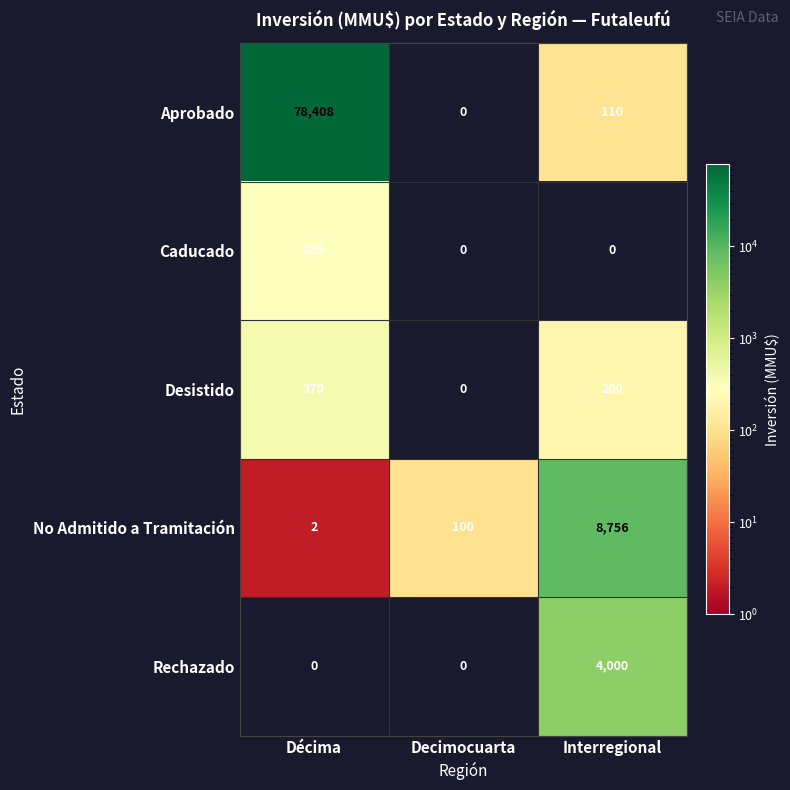

Reading left to right, transcribe all the data shown in this chart.

Aprobado: 78408	0	110
Caducado: 285	0	0
Desistido: 370	0	200
No Admitido a Tramitación: 2	100	8756
Rechazado: 0	0	4000